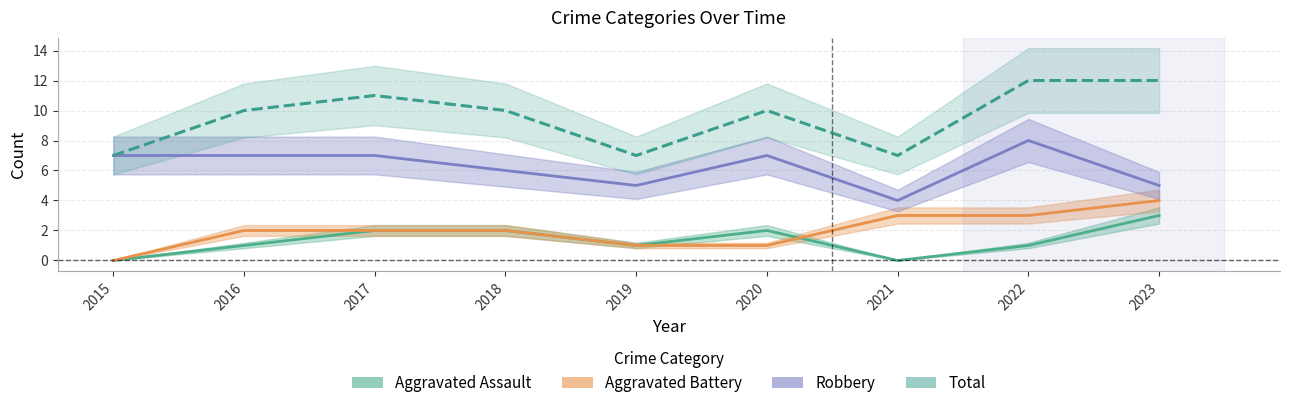

True or false: Aggravated Battery and Total intersect in this chart.

False